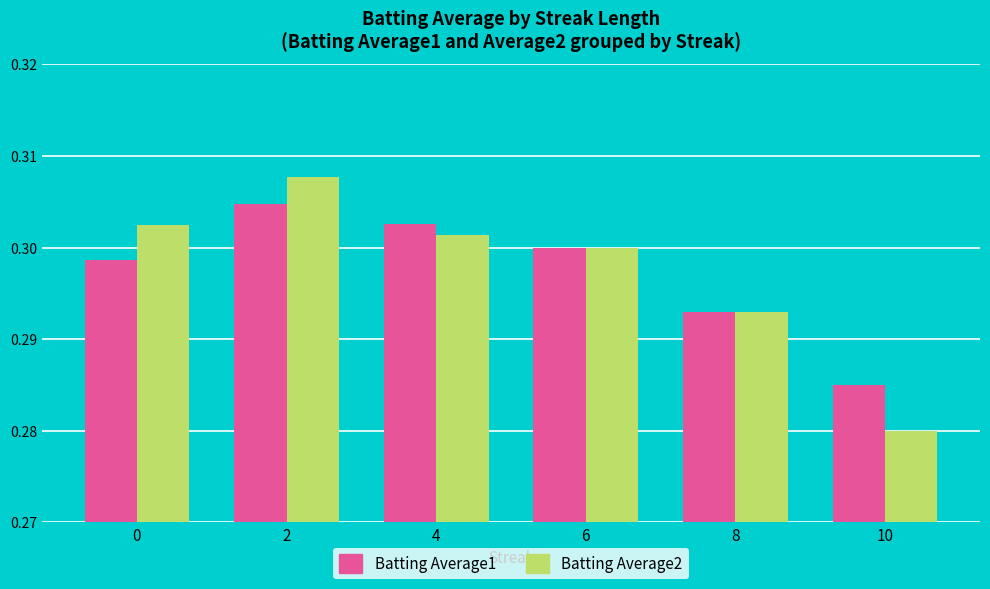

How many Batting Average1 values are between 0 and 1?

6